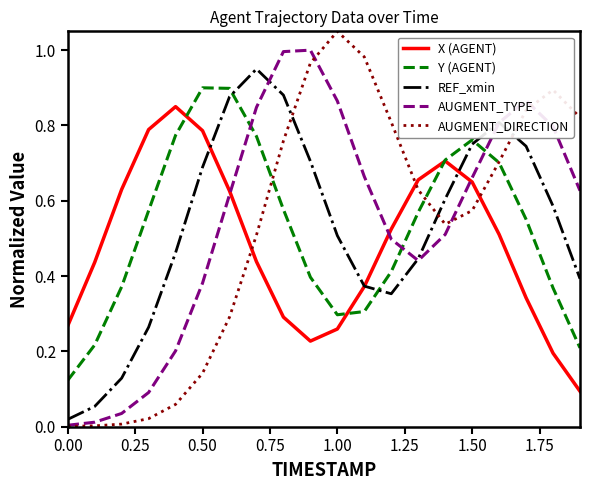

Which series has the largest range (max minus min)?

AUGMENT_DIRECTION